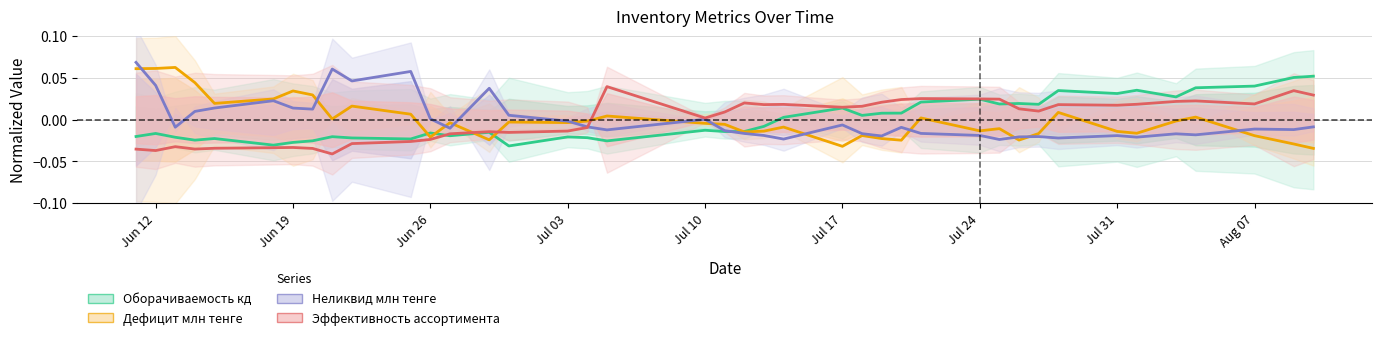

At which category is the sum across all series the highest?

Jun 12